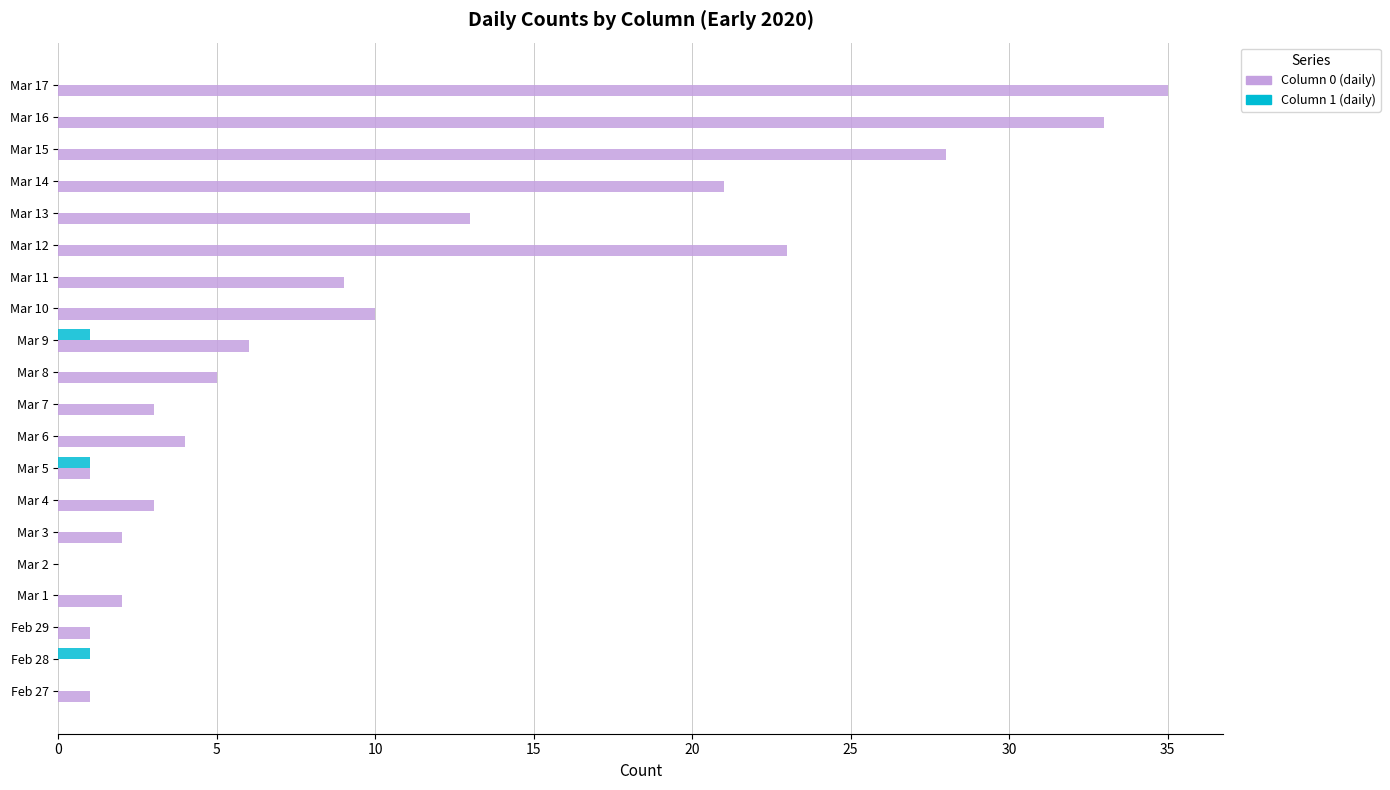

What is the greatest value displayed?

35